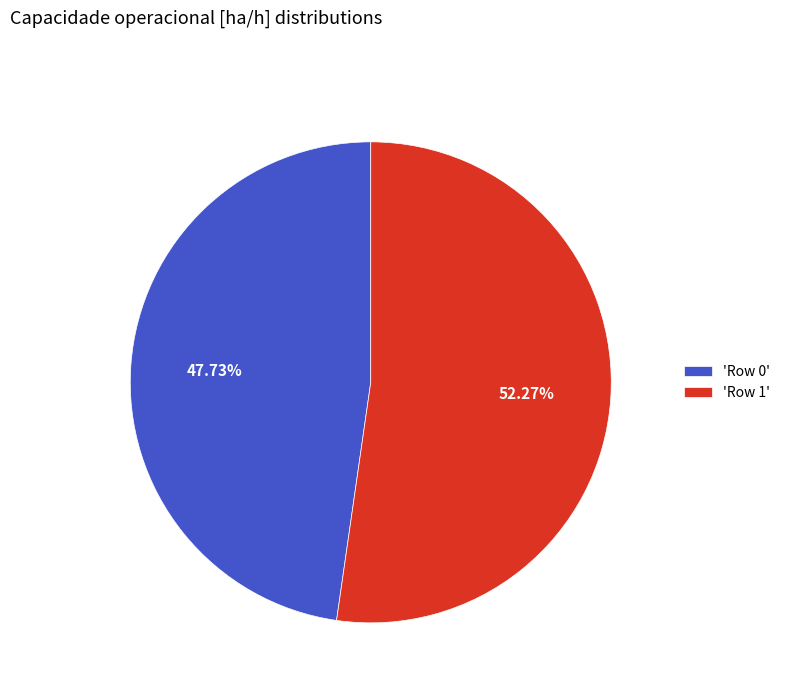

Does 'Row 0' account for over 50% of the chart?

No